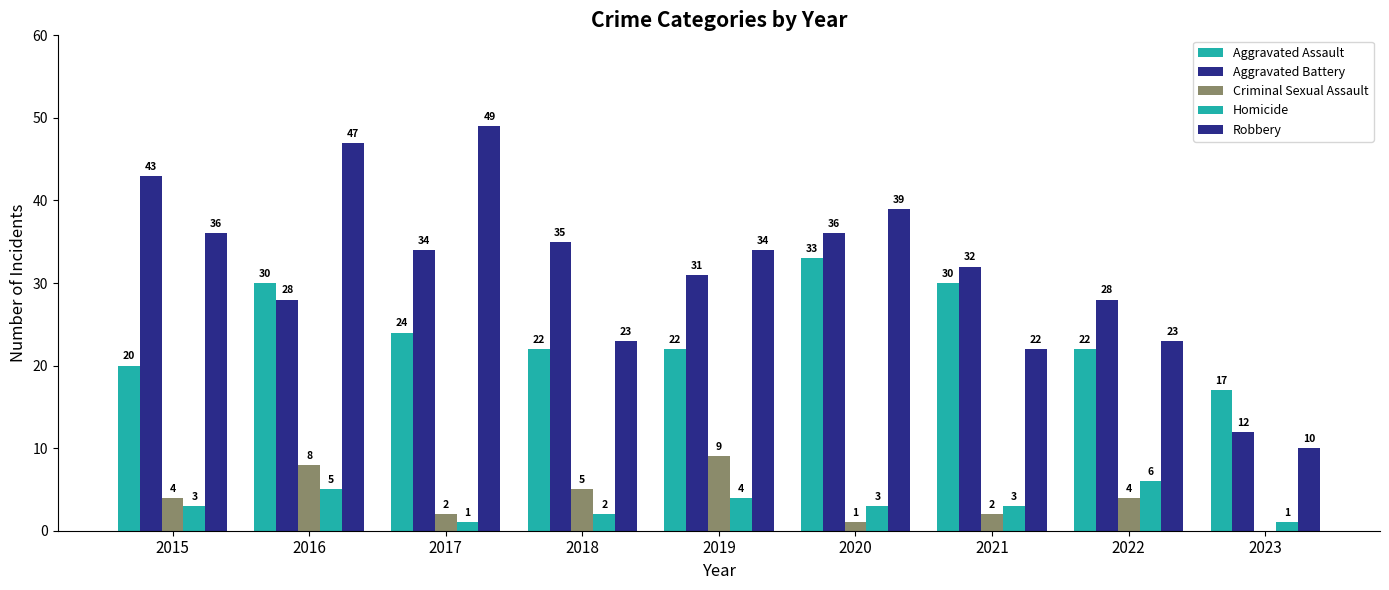

Reading right to left, extract all data points from this chart.

Aggravated Assault: 2023=17	2022=22	2021=30	2020=33	2019=22	2018=22	2017=24	2016=30	2015=20
Aggravated Battery: 2023=12	2022=28	2021=32	2020=36	2019=31	2018=35	2017=34	2016=28	2015=43
Criminal Sexual Assault: 2023=0	2022=4	2021=2	2020=1	2019=9	2018=5	2017=2	2016=8	2015=4
Homicide: 2023=1	2022=6	2021=3	2020=3	2019=4	2018=2	2017=1	2016=5	2015=3
Robbery: 2023=10	2022=23	2021=22	2020=39	2019=34	2018=23	2017=49	2016=47	2015=36